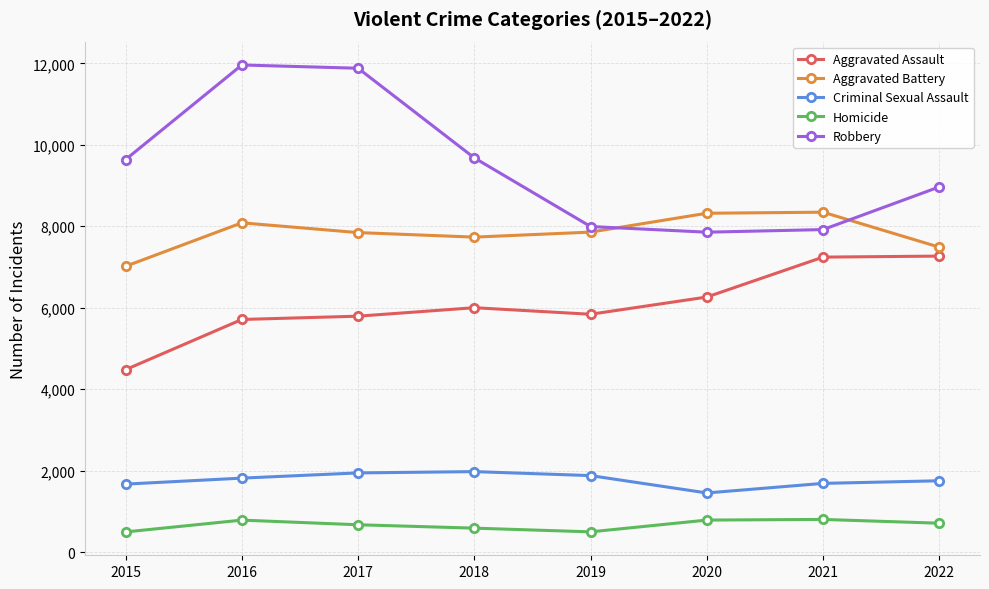

What is the difference between the maximum and minimum values in the Criminal Sexual Assault series?

524